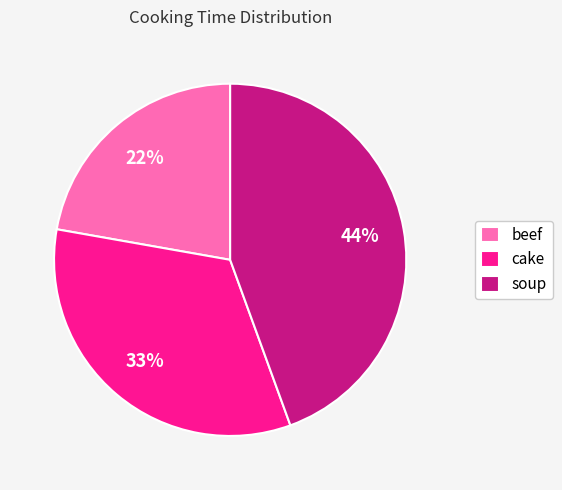

Is it true that beef is 14% of the pie?

False